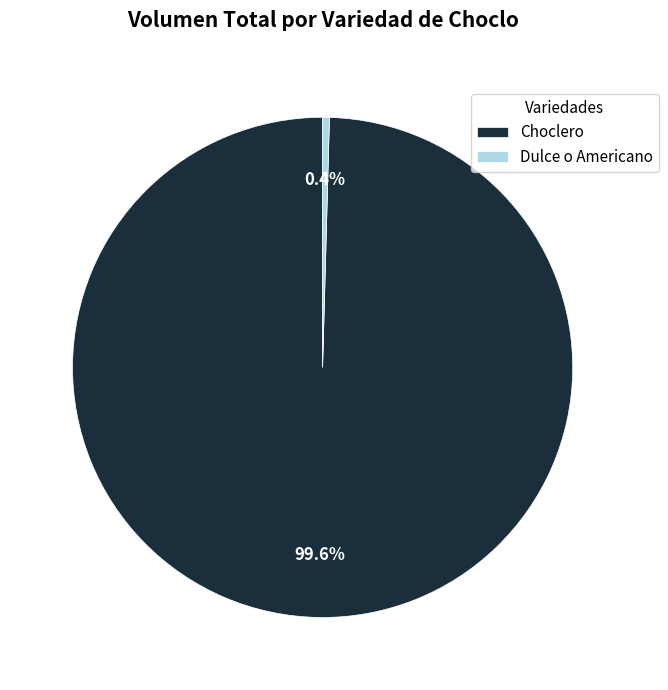

To the nearest percent, what percentage of the pie is Choclero?

100%